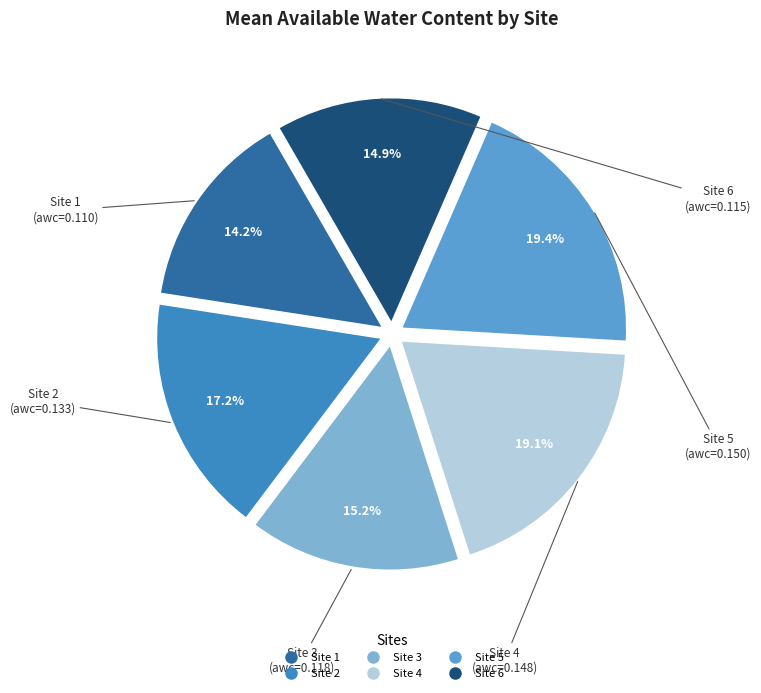

How much of the chart is everything except Site 3?

84.8%